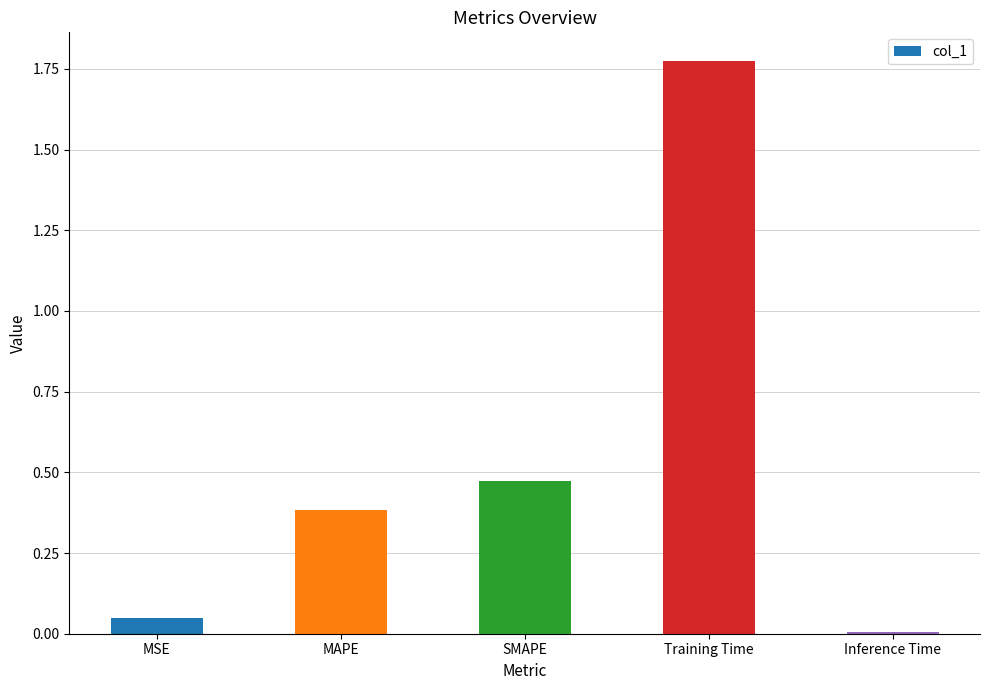

Which label corresponds to the smallest value in the chart?

Inference Time